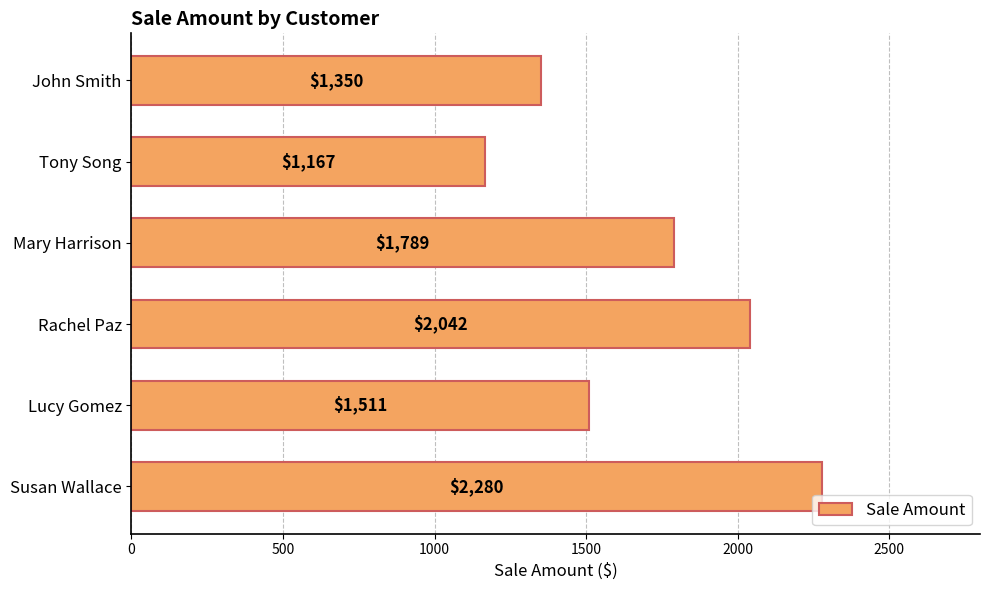

Approximately how many times larger is the value at John Smith compared to Rachel Paz?

0.7